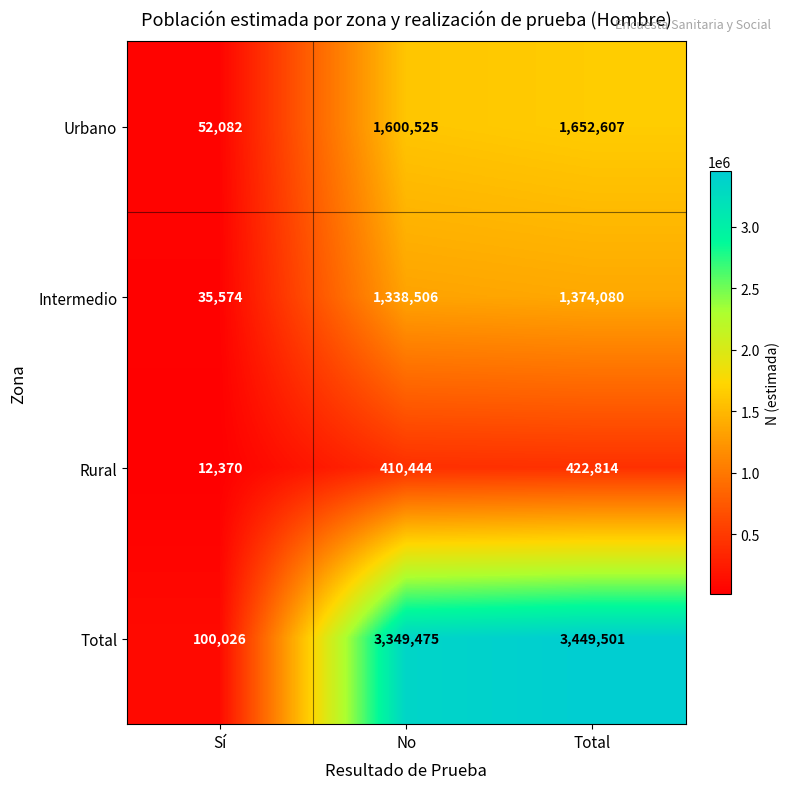

At which category is the sum across all series the highest?

Total